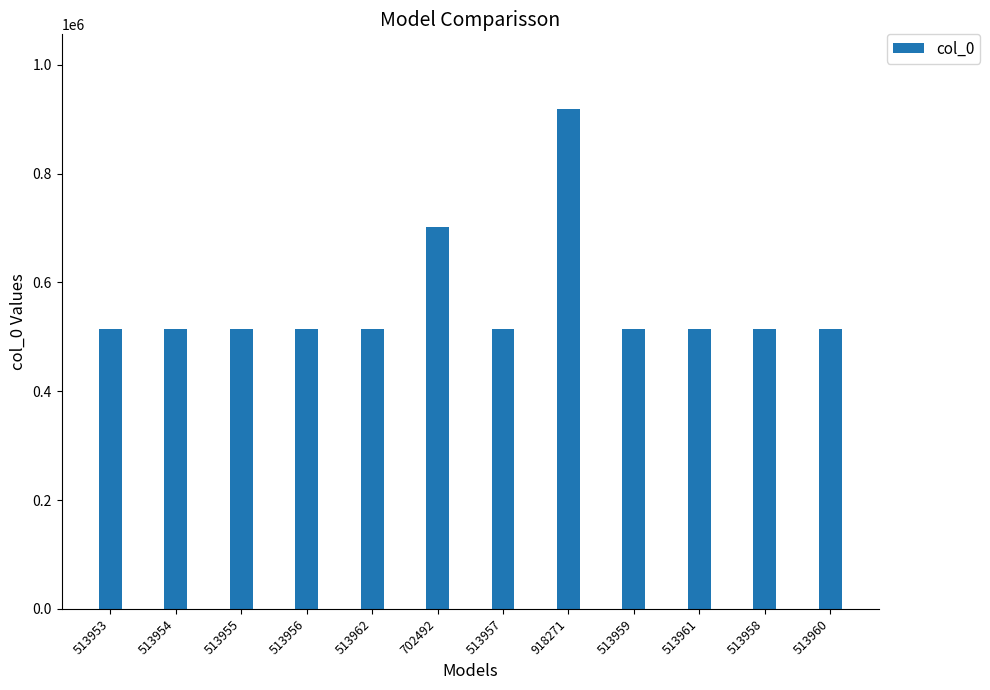

At which label is the value closest to 716112?

702492